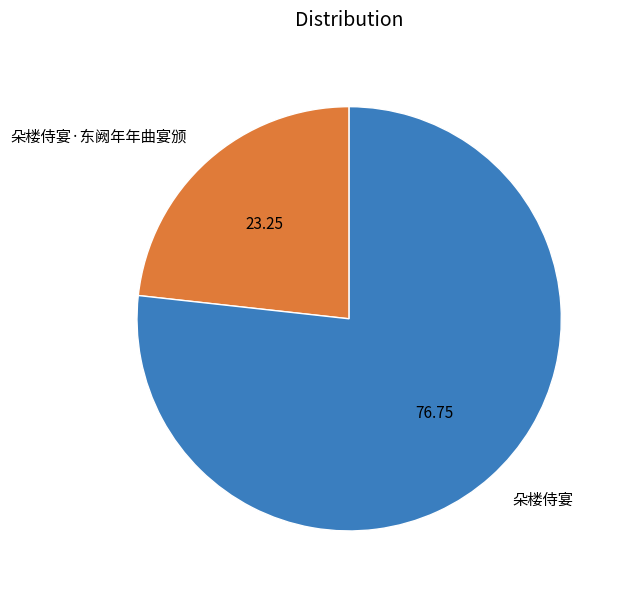

What is the smallest slice in the pie chart?

朵楼侍宴·东阙年年曲宴颁